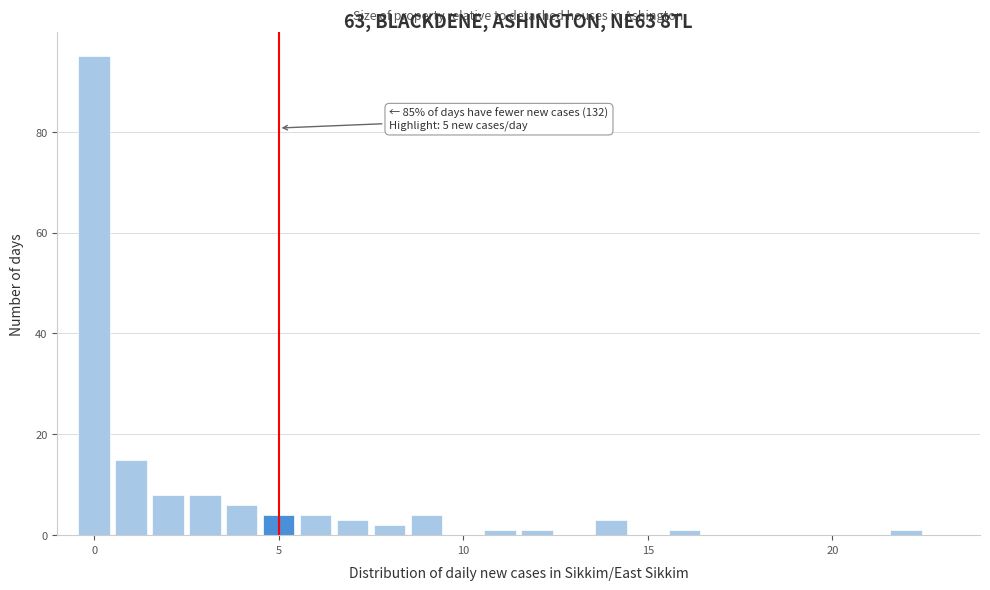

Read against the x-axis, roughly where is the centre of the tallest bar?

0.0